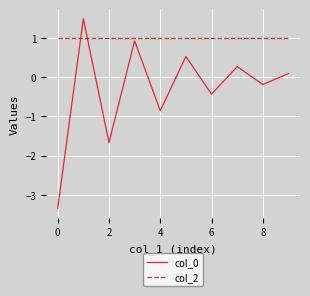

How many times do col_0 and col_2 cross each other?

2